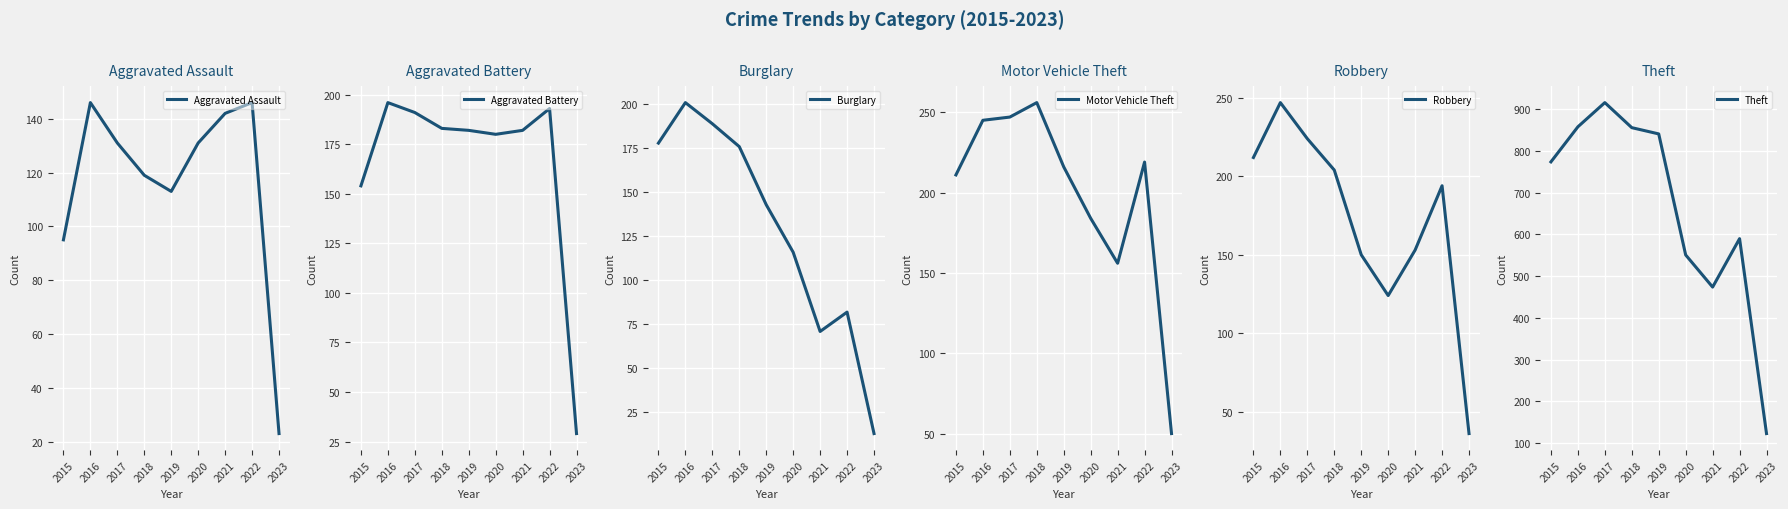

At which category does Robbery reach its first local peak?

2016